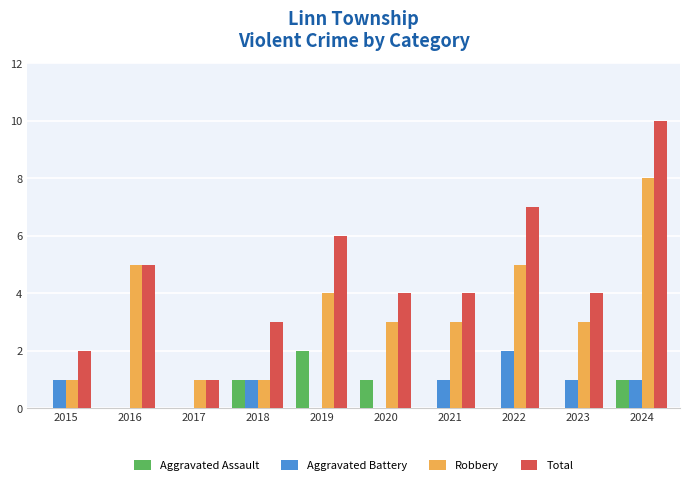

Which series has the largest total across all categories?

Total